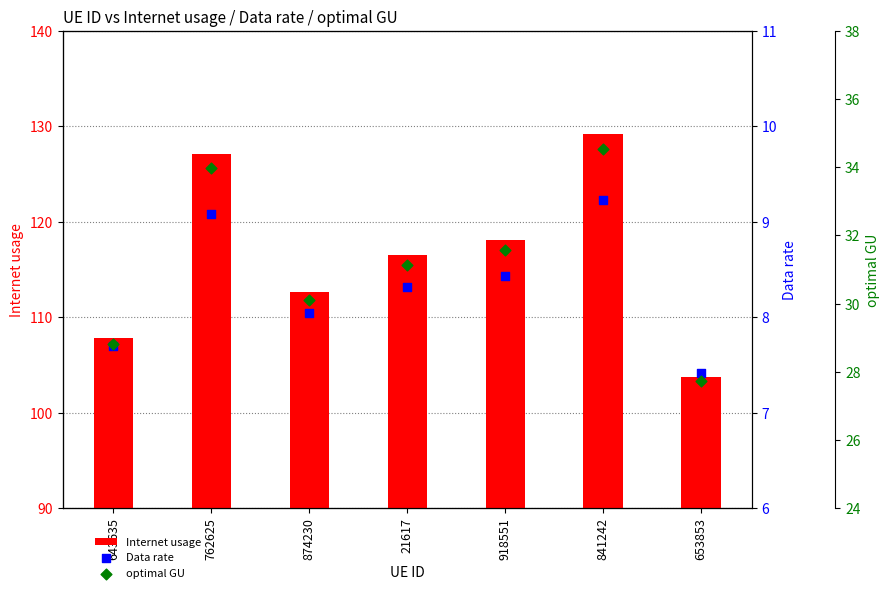

What is the total value across all series at 21617?

156.0